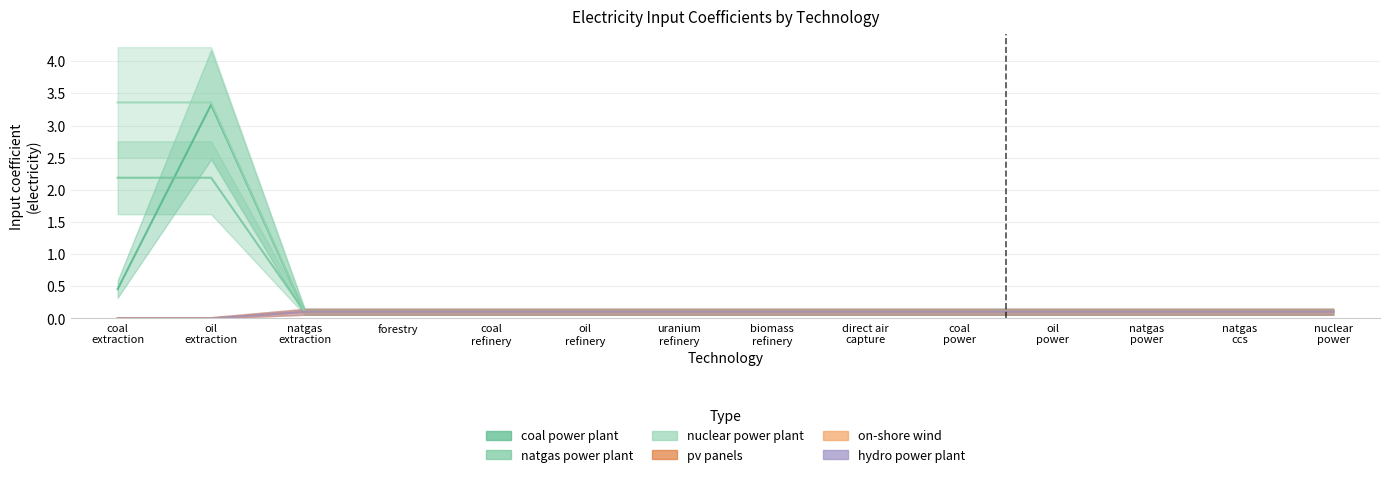

How many intersections are there between hydro power plant and pv panels?

1